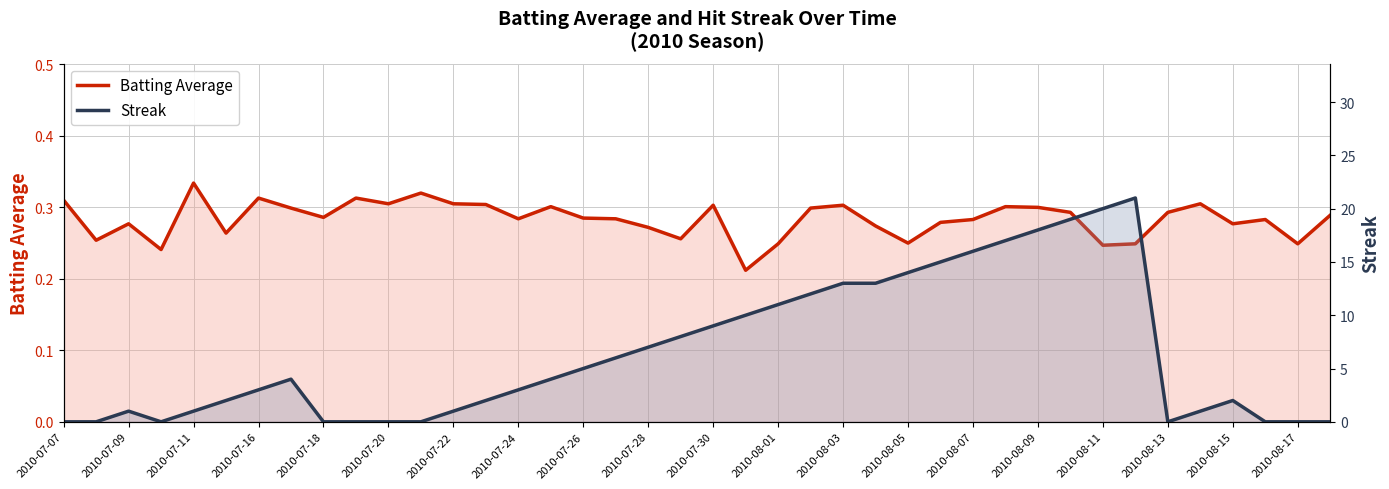

True or false: Batting Average and Streak cross at least once.

True